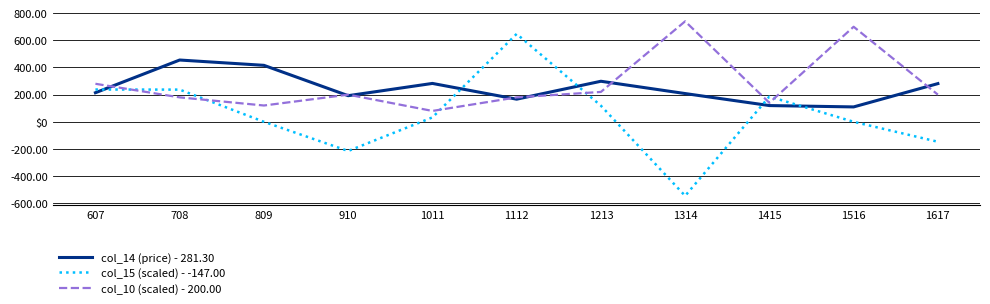

Where do col_10 (scaled) - 200.00 and col_14 (price) - 281.30 first cross each other?

607 and 708